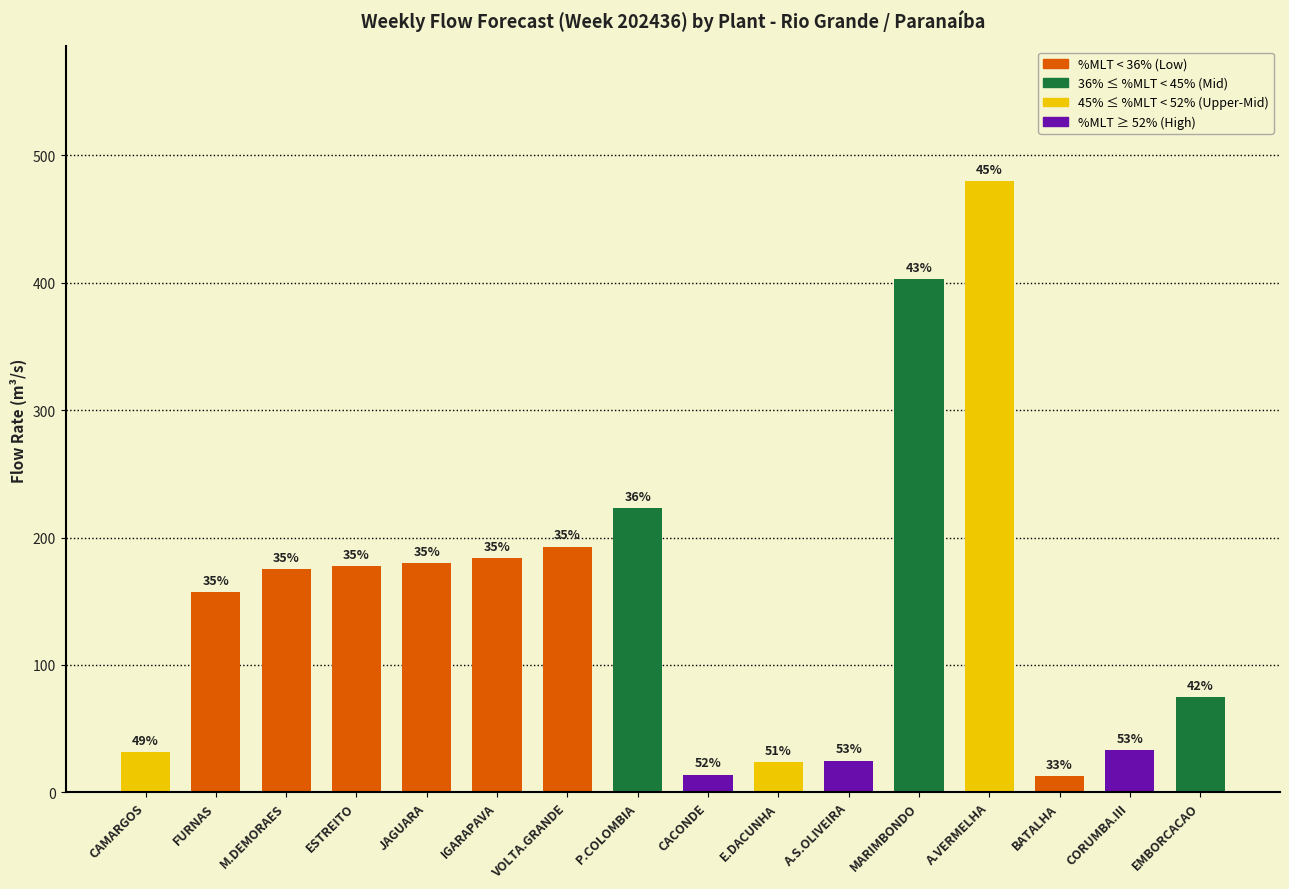

Where is the data nearest to the value 246?

P.COLOMBIA